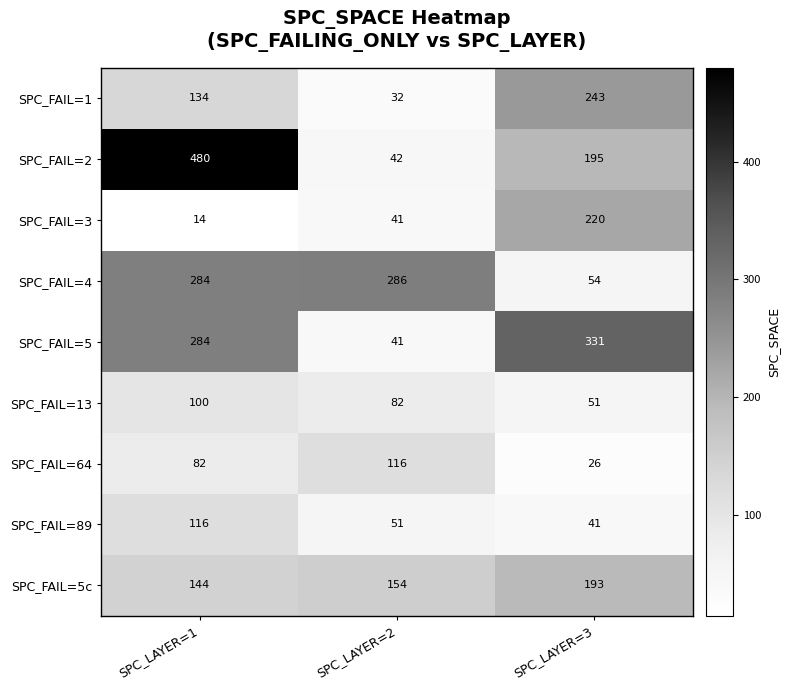

Between SPC_LAYER=2 and SPC_LAYER=3, which series saw the biggest shift?

SPC_FAIL=5